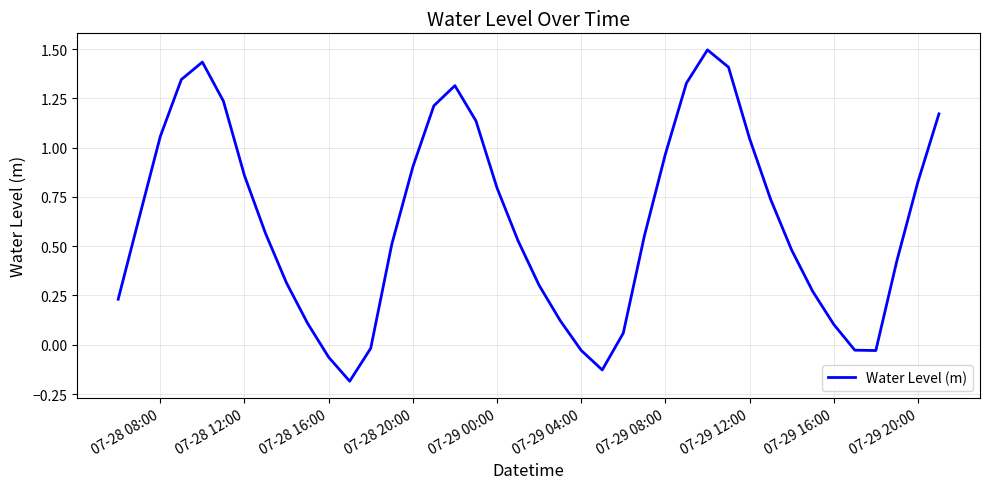

What is the difference between the maximum and minimum values?

1.7